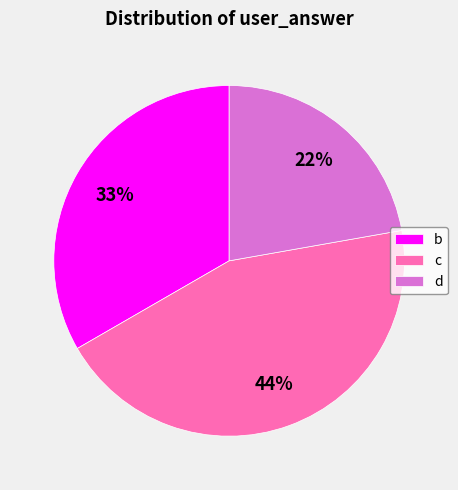

Does b account for over 50% of the chart?

No